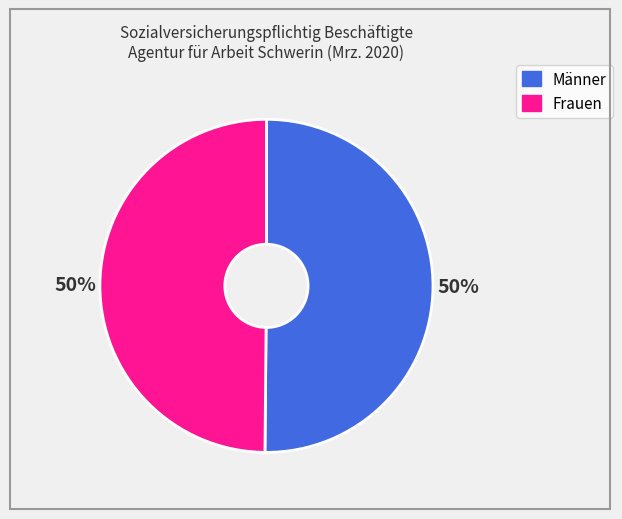

To the nearest percent, what portion does Männer represent?

50%